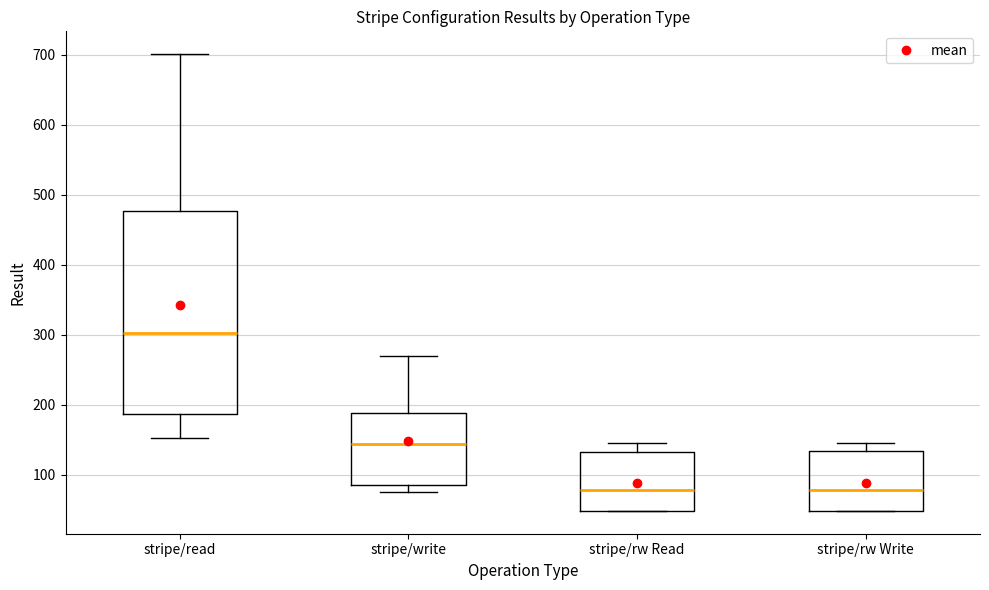

Which box is the tallest, from its lower edge to its upper edge?

stripe/read